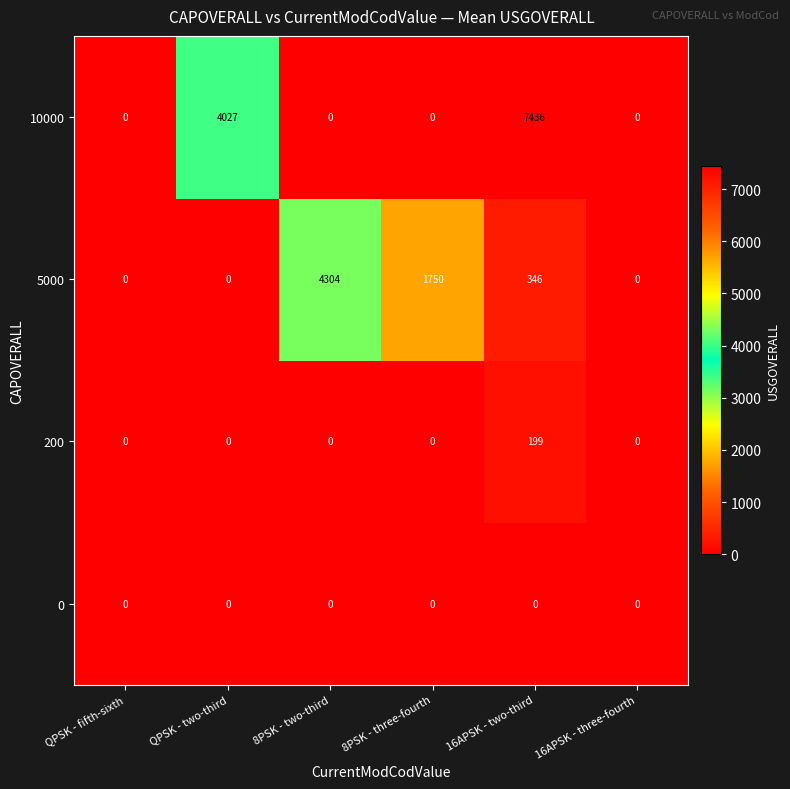

Reading right to left, list all the values displayed in this chart.

10000: 16APSK - three-fourth=0	16APSK - two-third=7436	8PSK - three-fourth=0	8PSK - two-third=0	QPSK - two-third=4027	QPSK - fifth-sixth=0
5000: 16APSK - three-fourth=0	16APSK - two-third=346	8PSK - three-fourth=1750	8PSK - two-third=4304	QPSK - two-third=0	QPSK - fifth-sixth=0
200: 16APSK - three-fourth=0	16APSK - two-third=199	8PSK - three-fourth=0	8PSK - two-third=0	QPSK - two-third=0	QPSK - fifth-sixth=0
0: 16APSK - three-fourth=0	16APSK - two-third=0	8PSK - three-fourth=0	8PSK - two-third=0	QPSK - two-third=0	QPSK - fifth-sixth=0